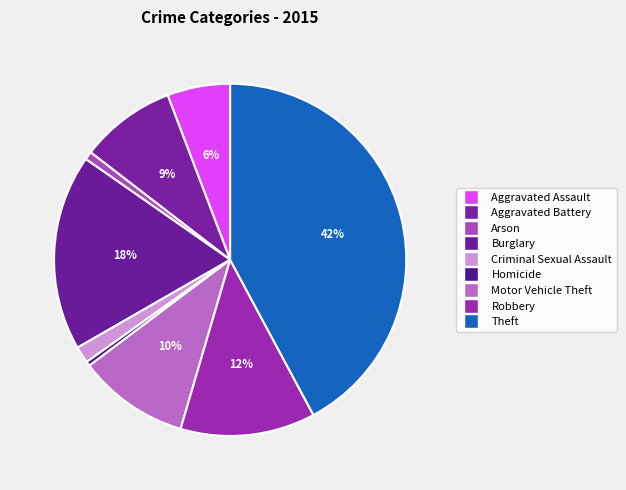

Which has a higher value, Theft or Burglary?

Theft